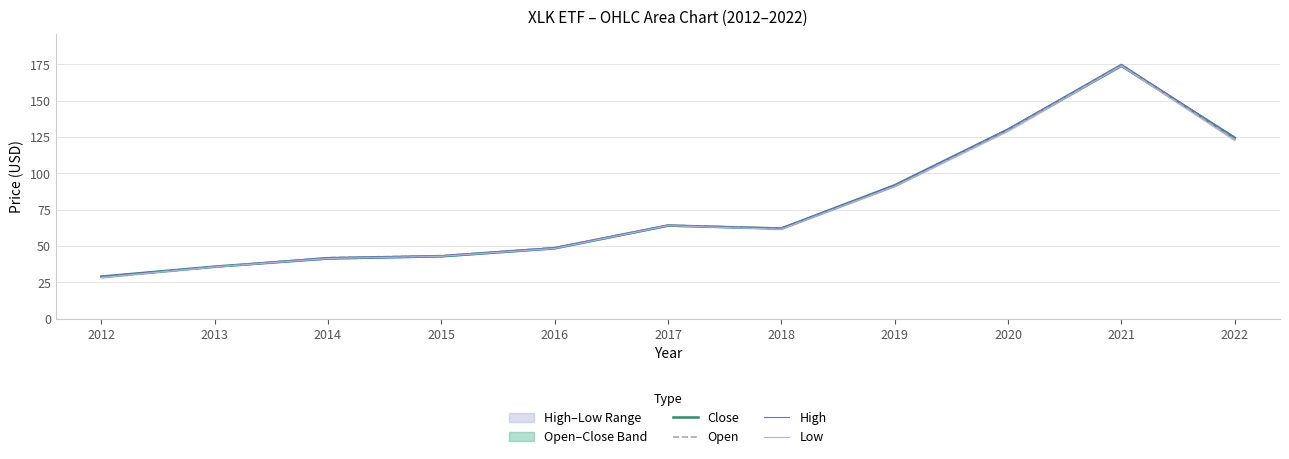

At which label does Close reach its minimum?

2012